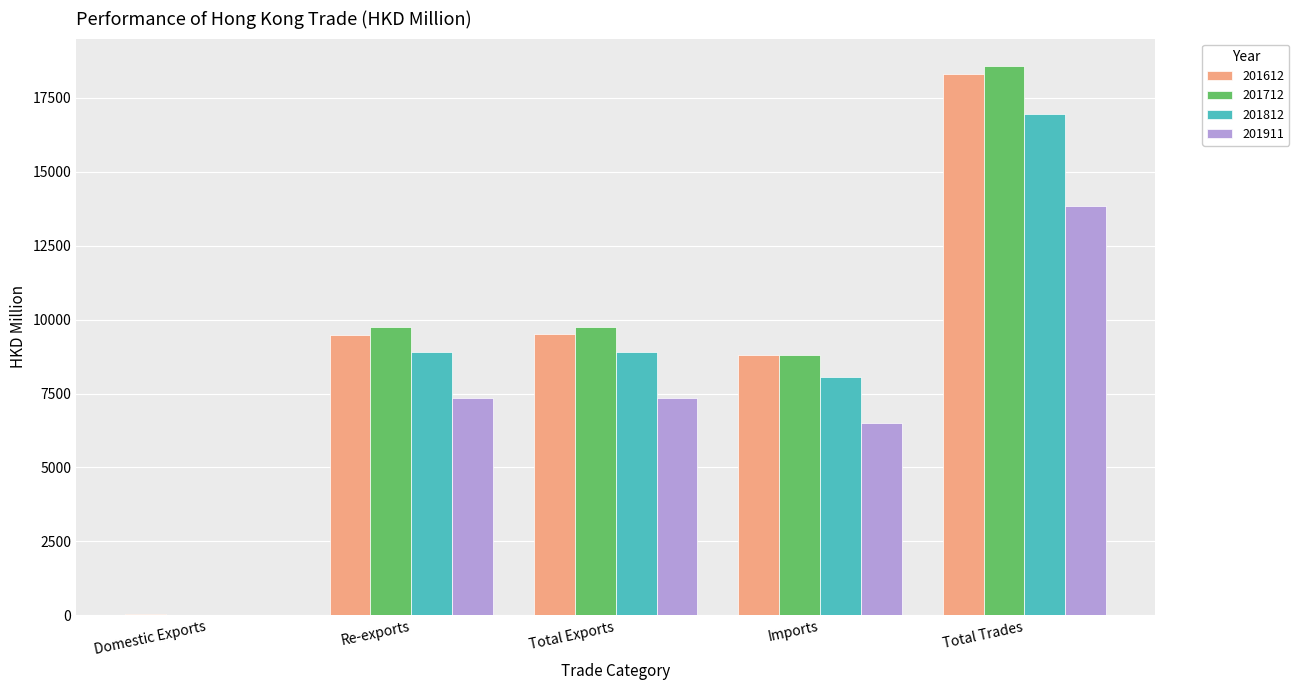

Which series has the widest spread of values?

201712